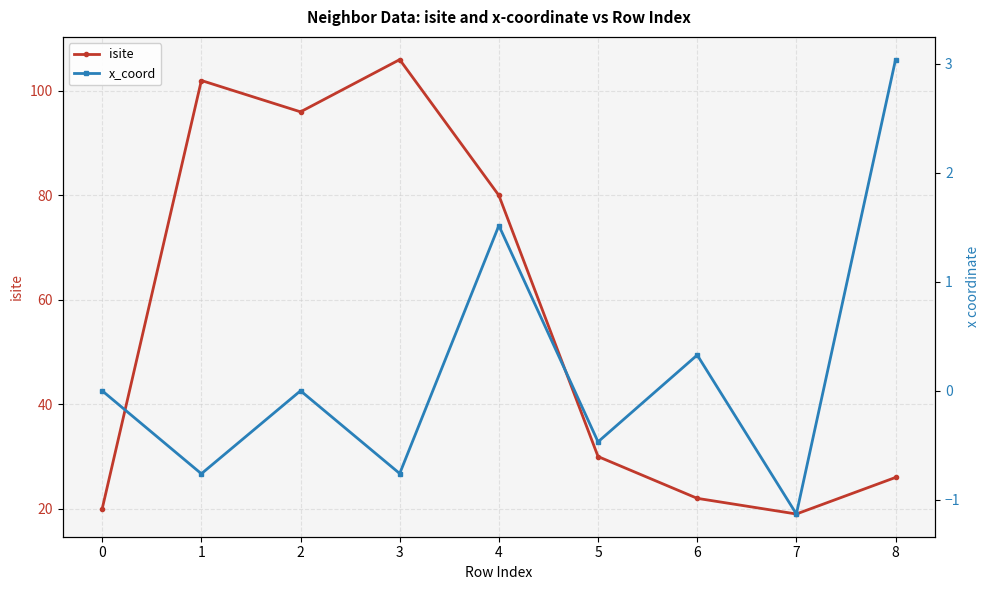

Is it true that x_coord equals 0.5 at 6?

False